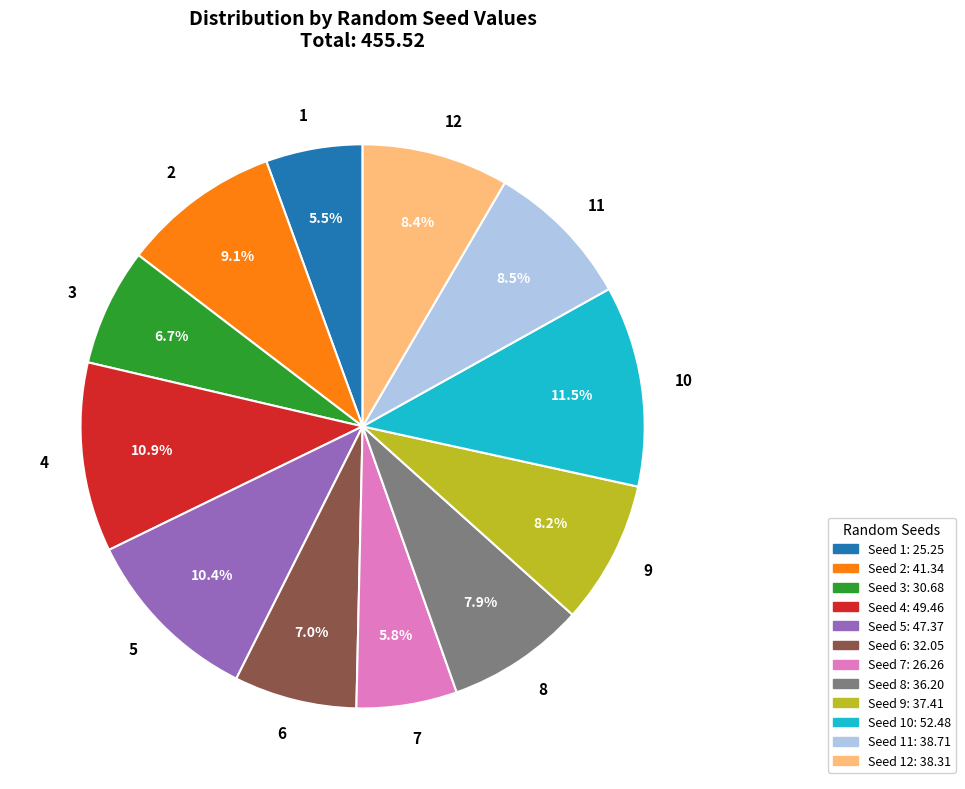

Does 12 represent more than half of the total?

No